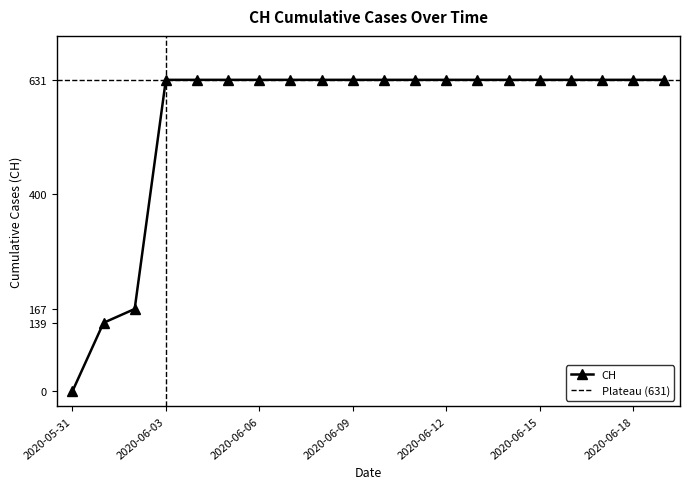

At which label is the value closest to 315?

2020-06-02